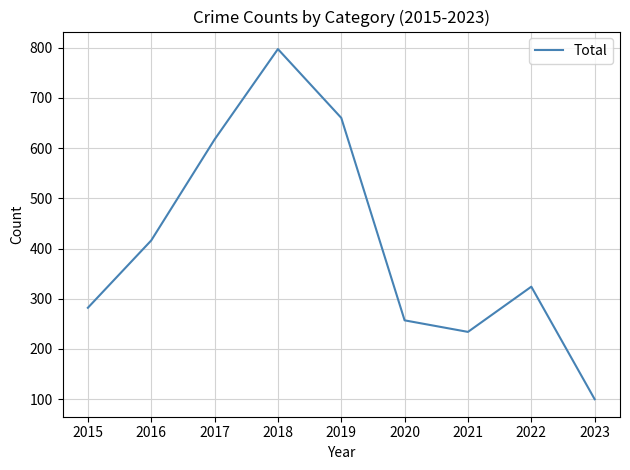

What is the difference between the maximum and minimum values?

697